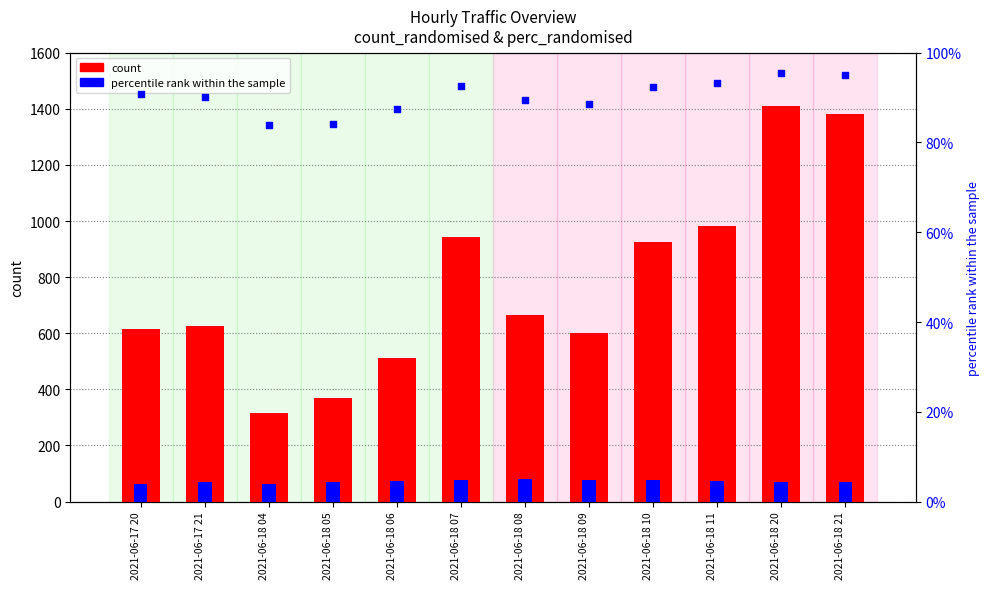

What is the total value across all series at 2021-06-17 21?

694.9